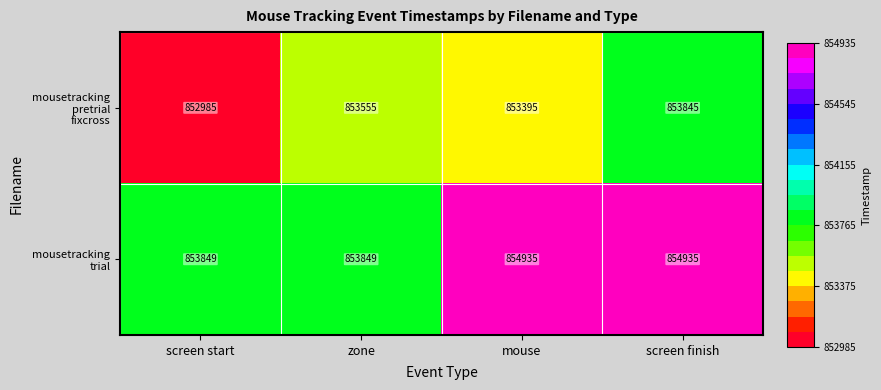

Which label corresponds to the smallest value in the chart?

screen start